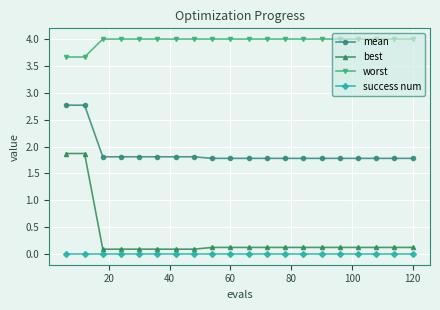

What is the lowest value of the worst series?

3.7